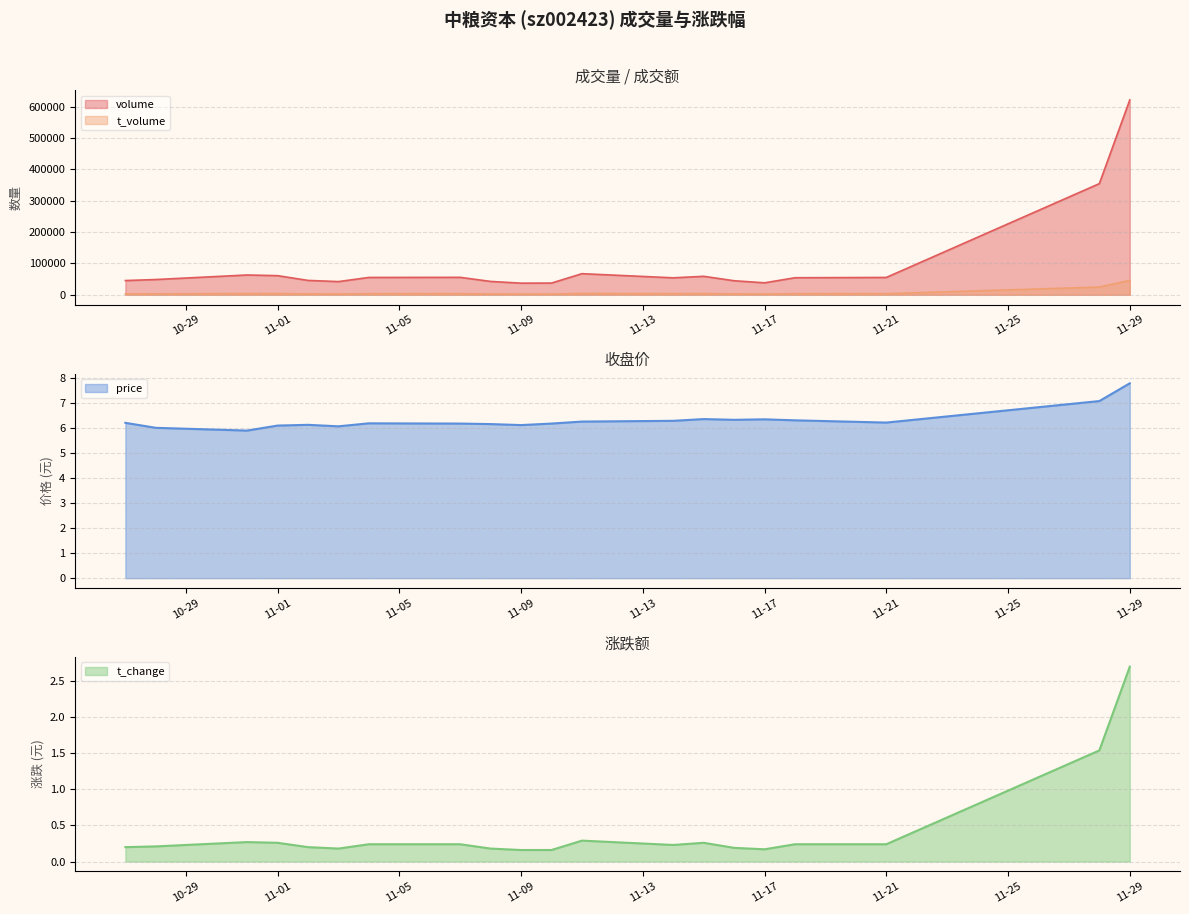

At how many categories does at least one series exceed 562609?

1